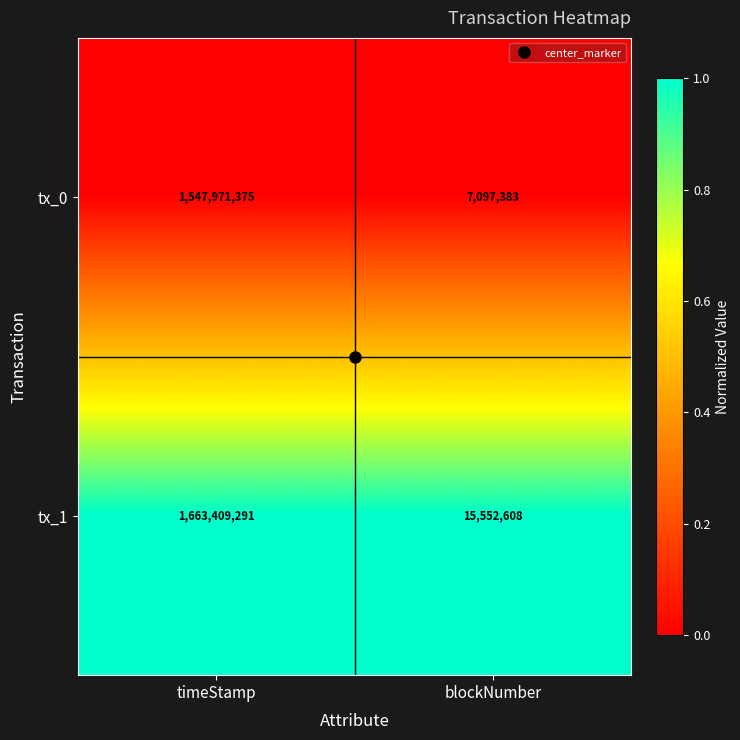

Which series changed the most between timeStamp and blockNumber?

tx_1